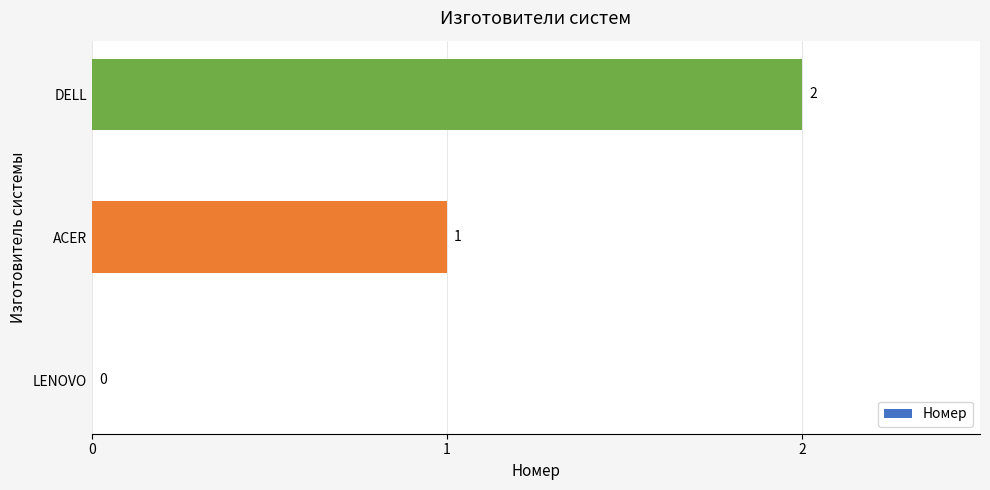

What is the maximum value shown in the chart?

2